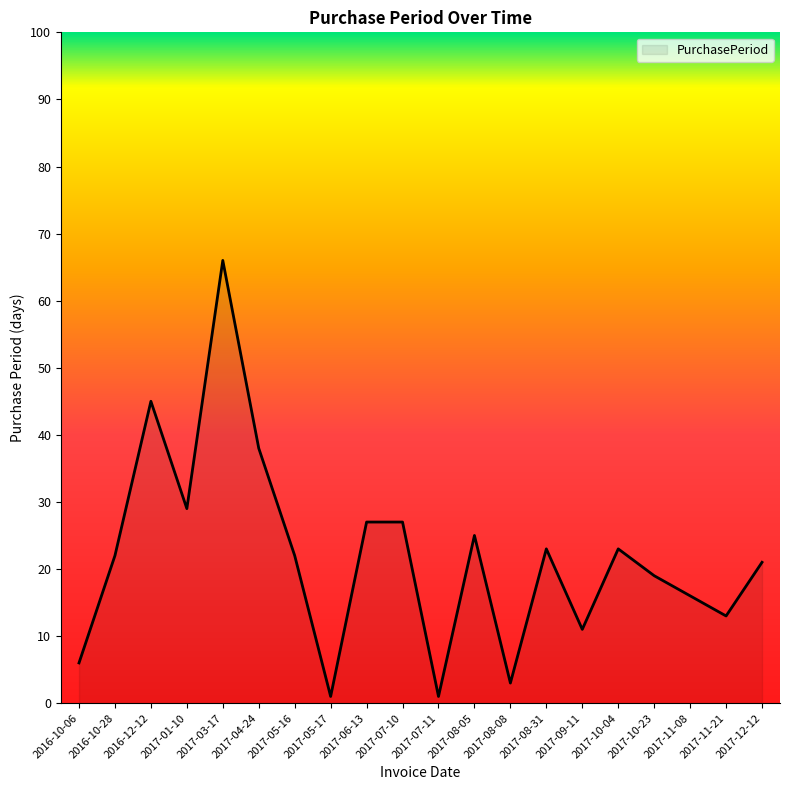

What position from the left is 2017-06-13?

9